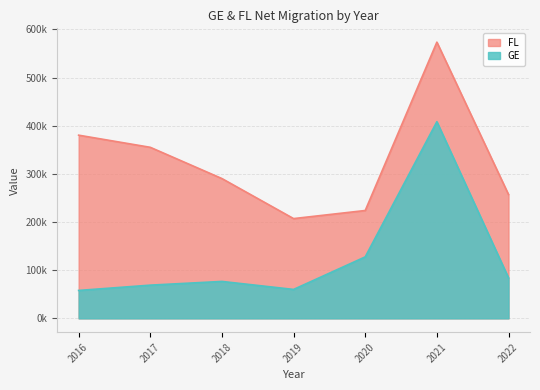

What is the sum of all GE values?

884000